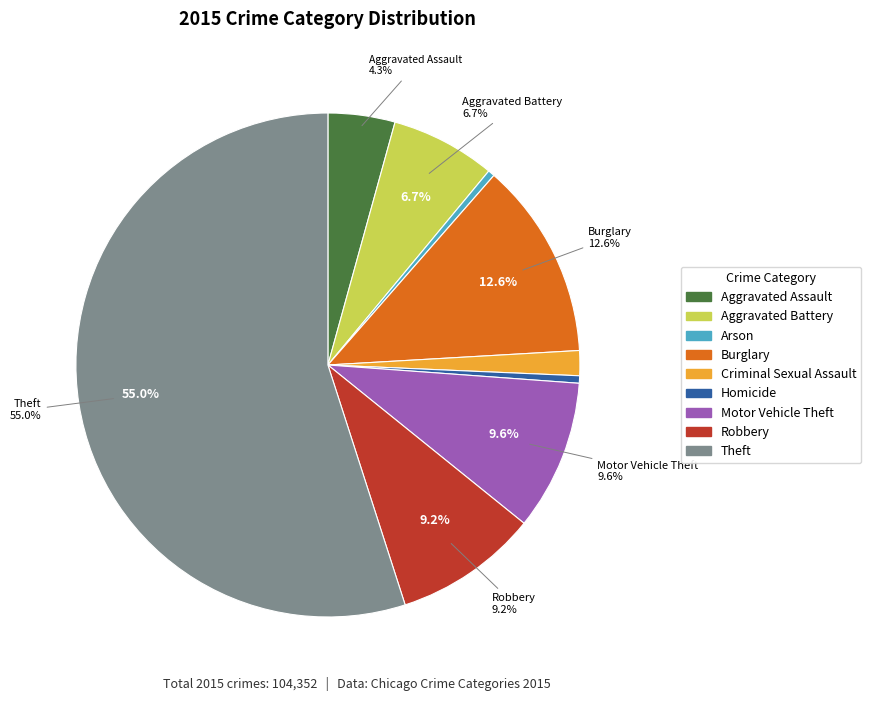

Does Theft account for over 50% of the chart?

Yes